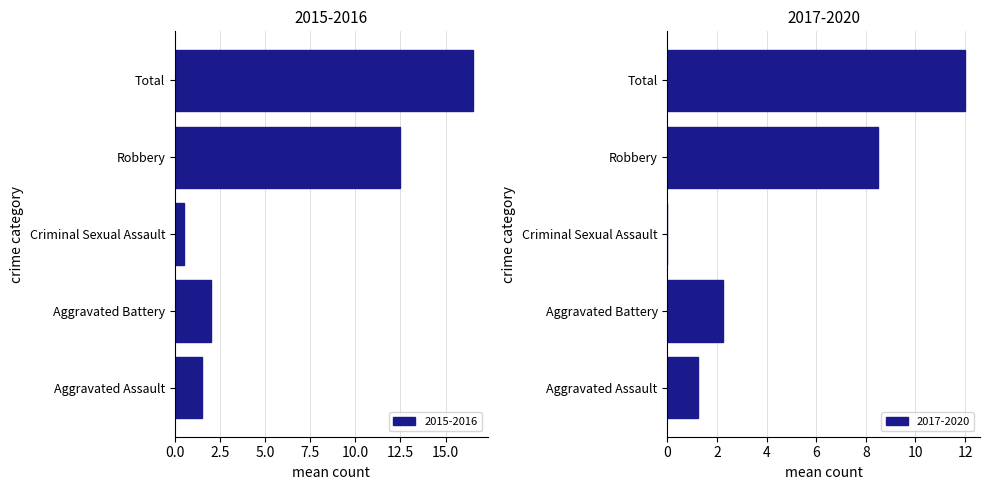

What is the sum of the 2015-2016 values at Aggravated Battery and Criminal Sexual Assault?

2.5